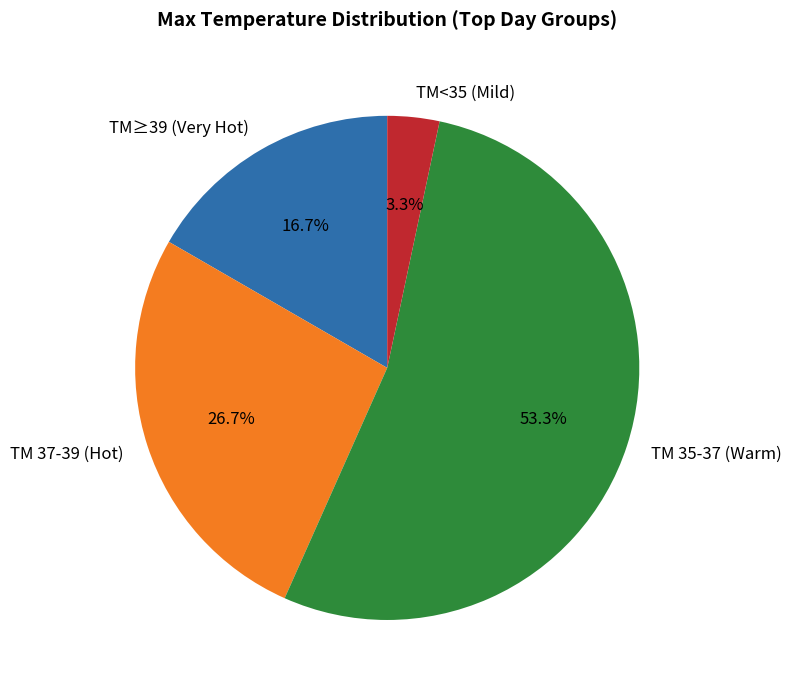

To the nearest percent, what is the average slice percentage?

25%